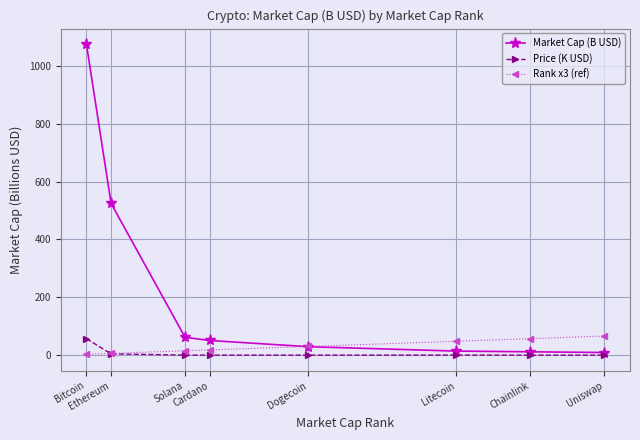

At which label is Market Cap (B USD) closest to 542?

Ethereum